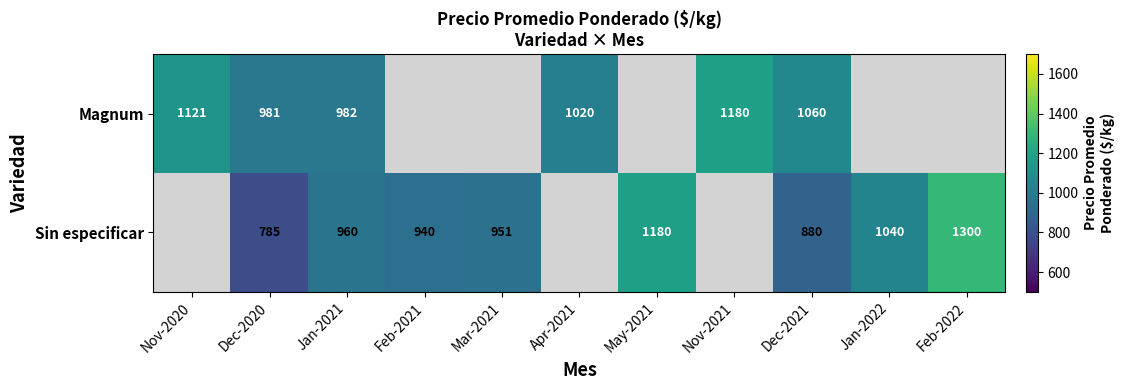

Is it true that Sin especificar equals 433 at Dec-2020?

False